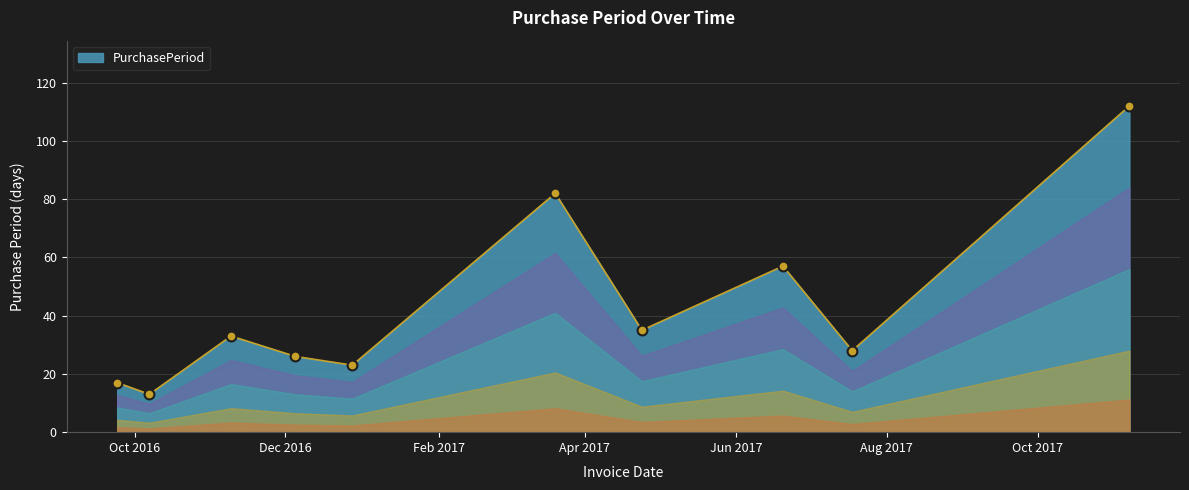

What is the difference between the maximum and minimum values?

99